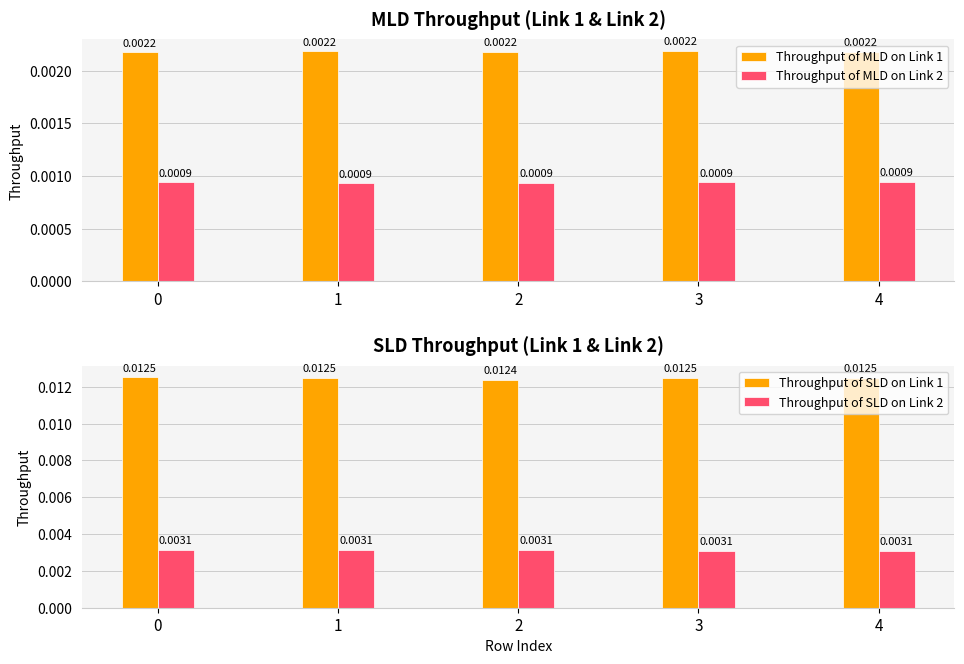

What are all the series names shown in the legend?

Throughput of MLD on Link 1, Throughput of MLD on Link 2, Throughput of SLD on Link 1, Throughput of SLD on Link 2